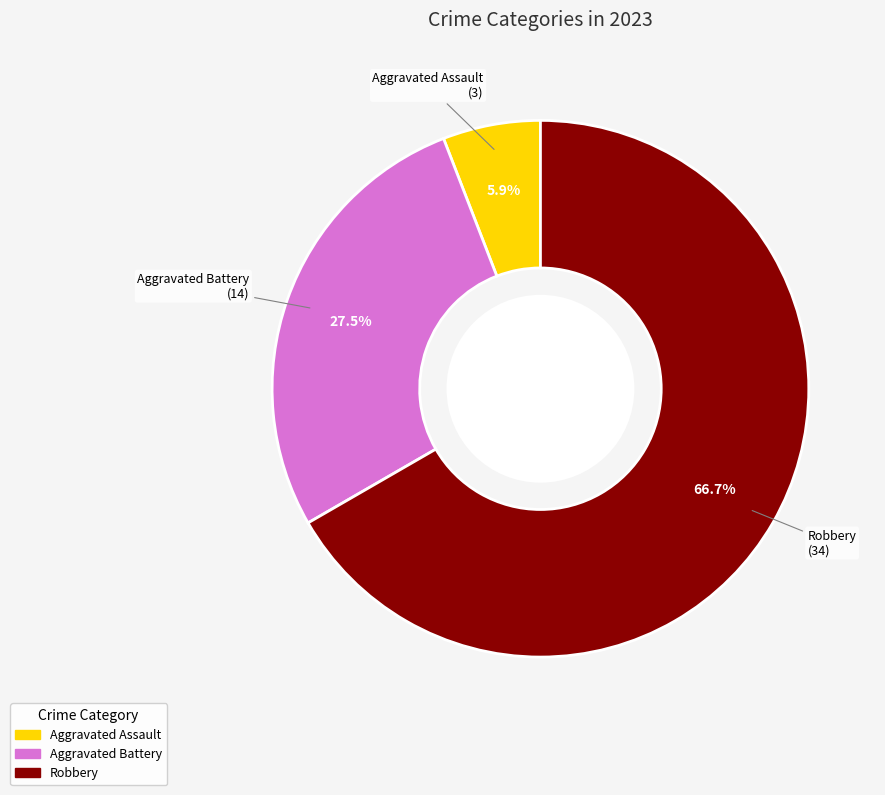

The Robbery slice represents 54% of the pie. True or false?

False